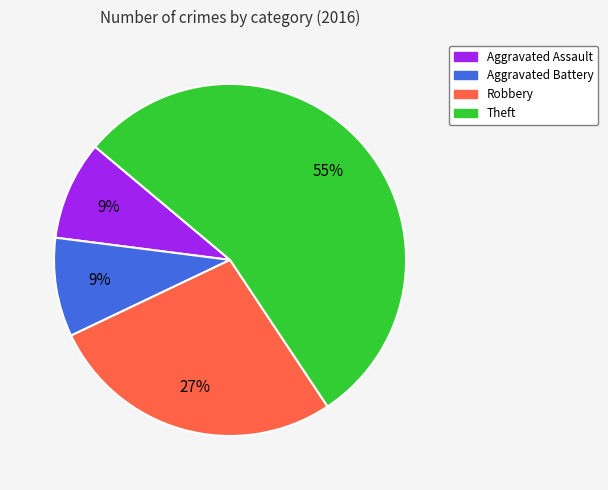

To the nearest percent, what is the average slice percentage?

25%